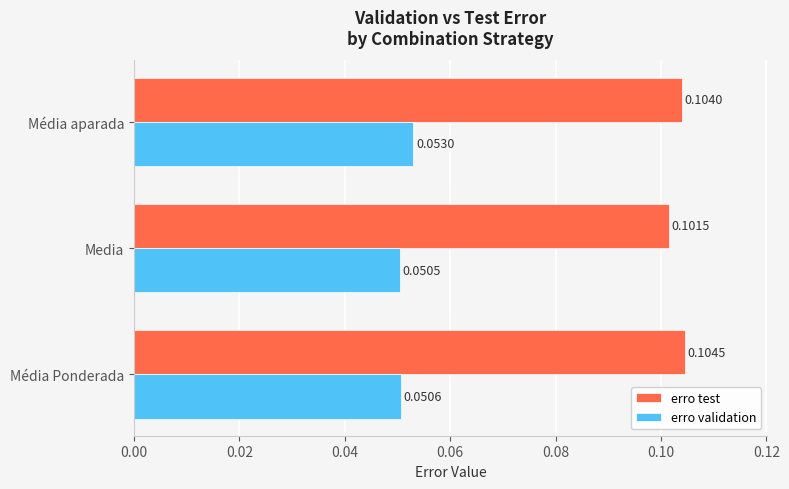

Where is erro validation nearest to the value 0?

Media